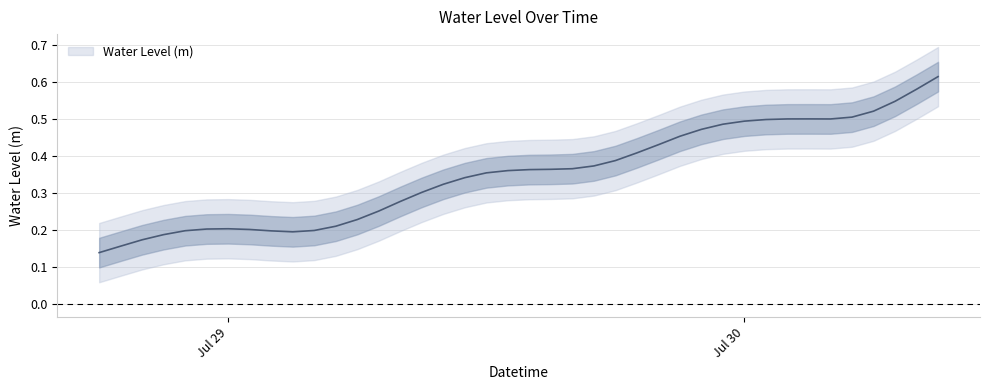

At which label is the value closest to 0?

2023-07-28 18:00:00